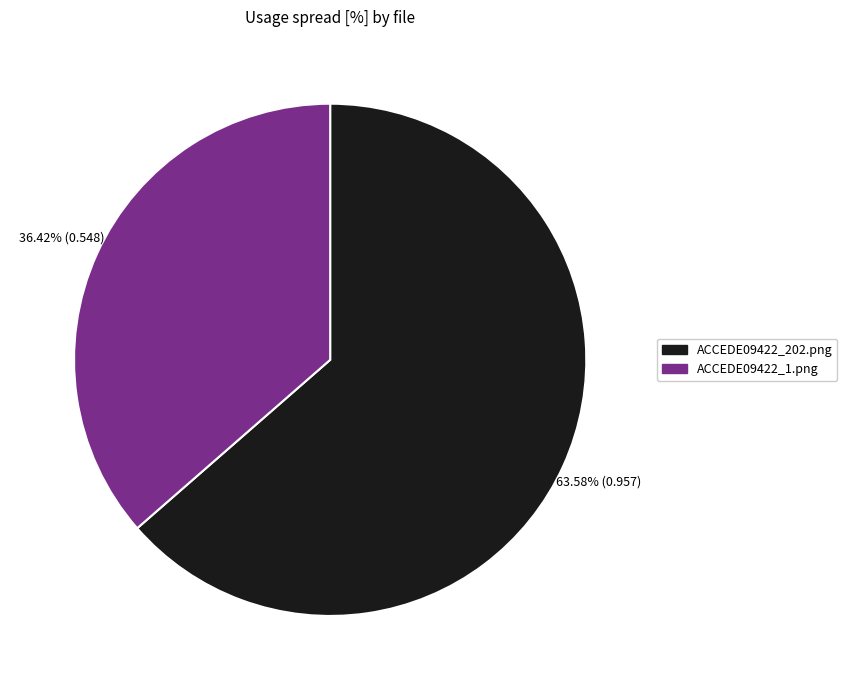

To the nearest percent, what is the average slice percentage?

50%